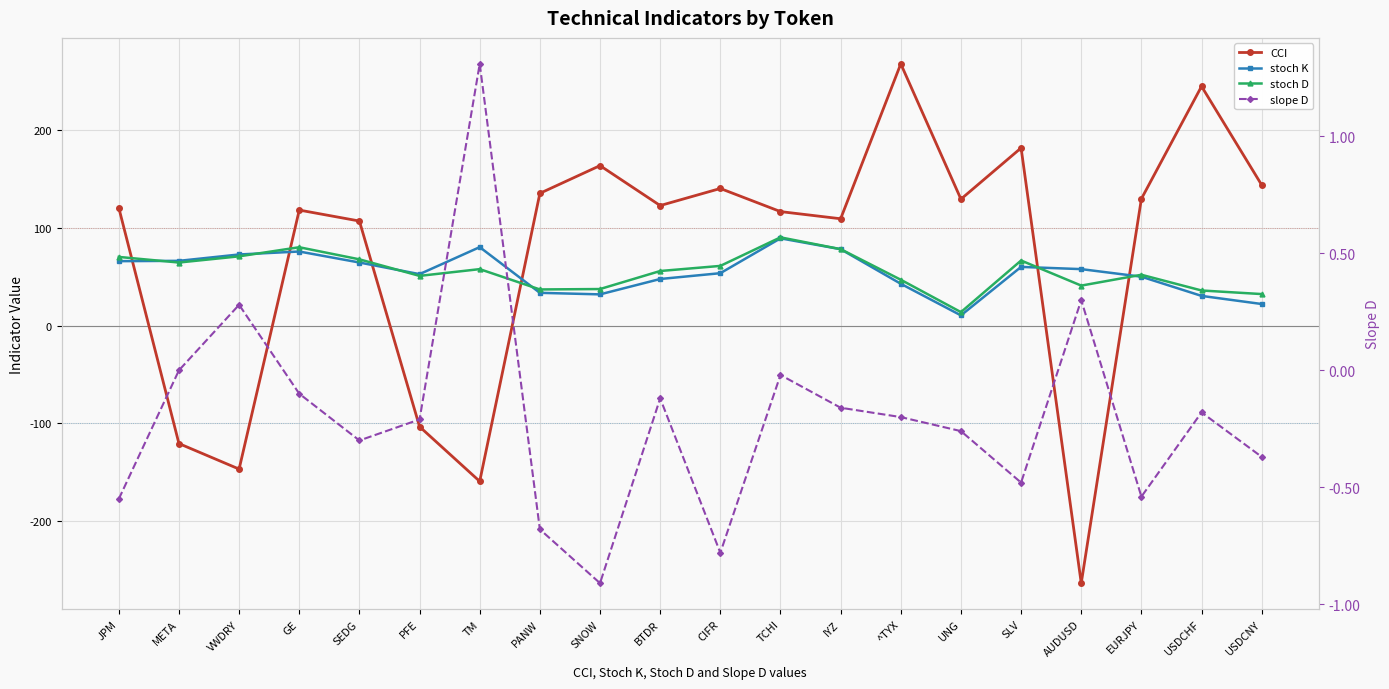

Rank the categories by stoch D value from highest to lowest.

TCHI, GE, IYZ, VWDRY, JPM, SEDG, SLV, META, CIFR, TM, BTDR, EURJPY, PFE, ^TYX, AUDUSD, SNOW, PANW, USDCHF, USDCNY, UNG